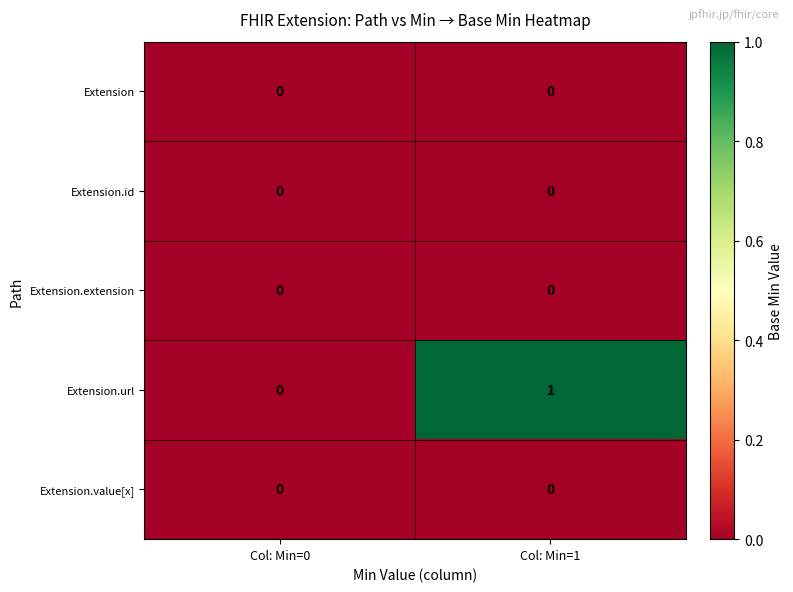

At which category is the sum across all series the highest?

Col: Min=1